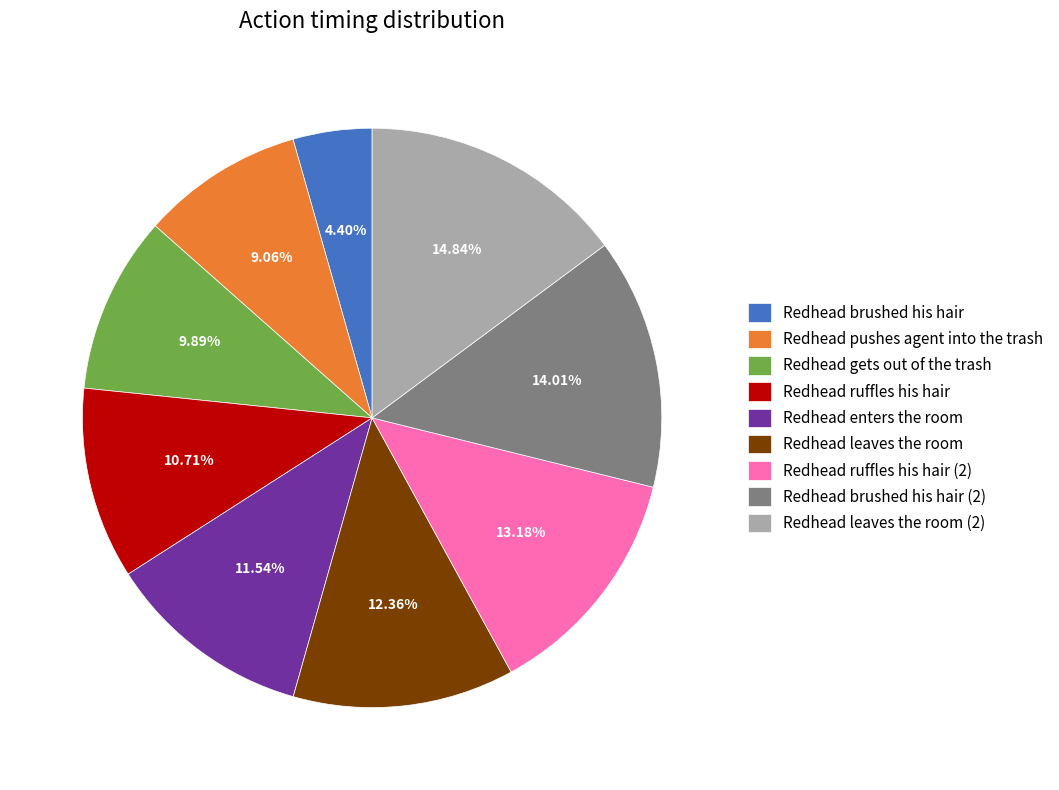

Between Redhead enters the room and Redhead leaves the room, which is larger?

Redhead leaves the room